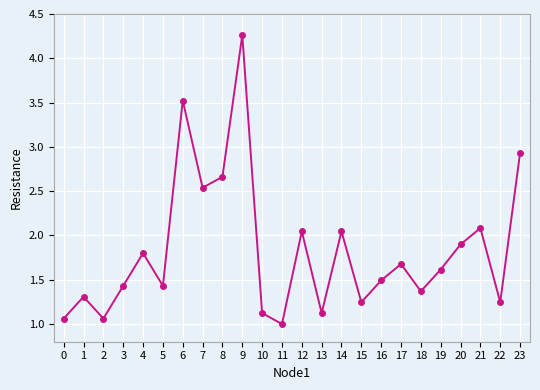

The value at 2 is 1.1. True or false?

True